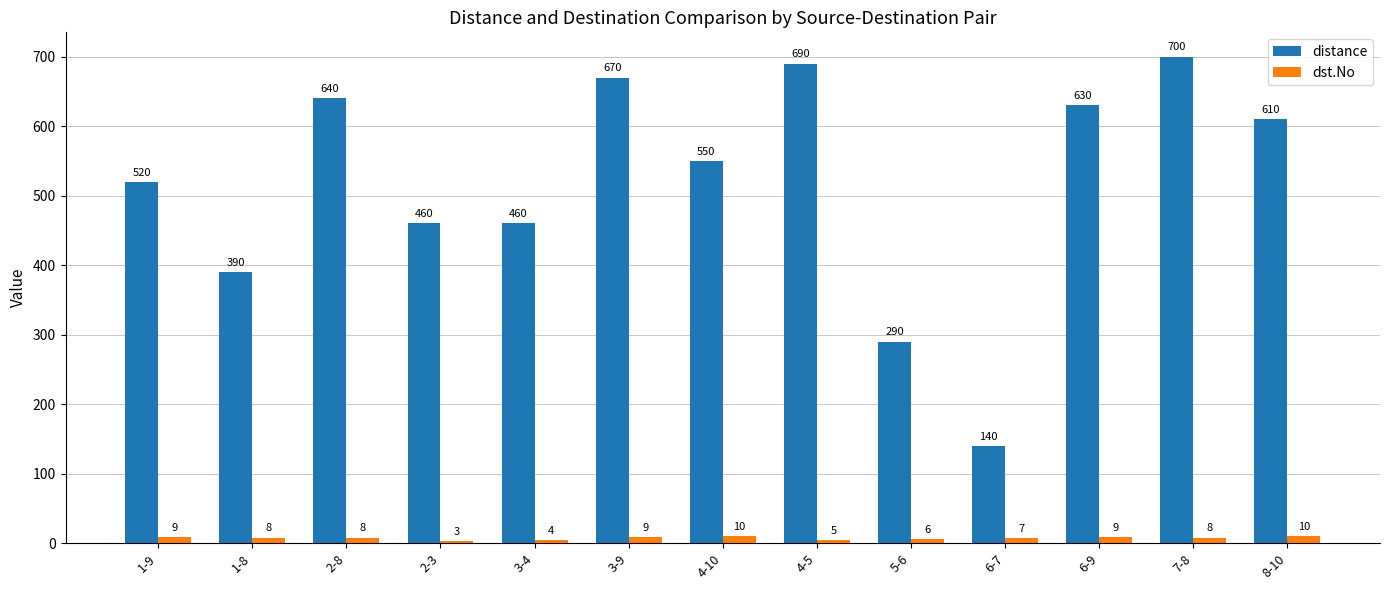

What position from the left is 2-3?

4